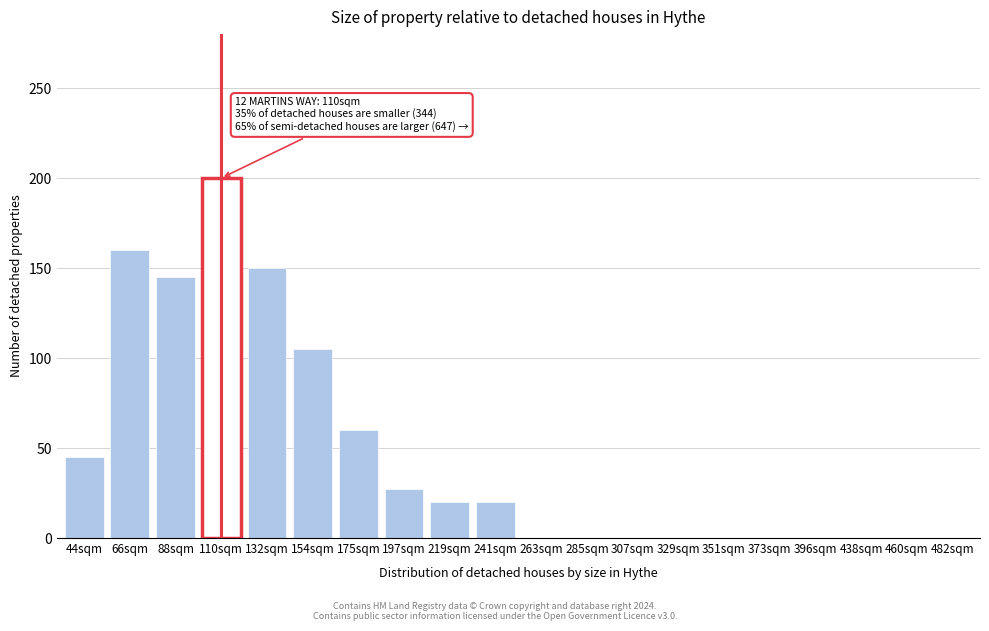

Reading right to left, list all the values displayed in this chart.

482sqm=0	460sqm=0	438sqm=0	396sqm=0	373sqm=0	351sqm=0	329sqm=0	307sqm=0	285sqm=0	263sqm=0	241sqm=20	219sqm=20	197sqm=27	175sqm=60	154sqm=105	132sqm=150	110sqm=200	88sqm=145	66sqm=160	44sqm=45